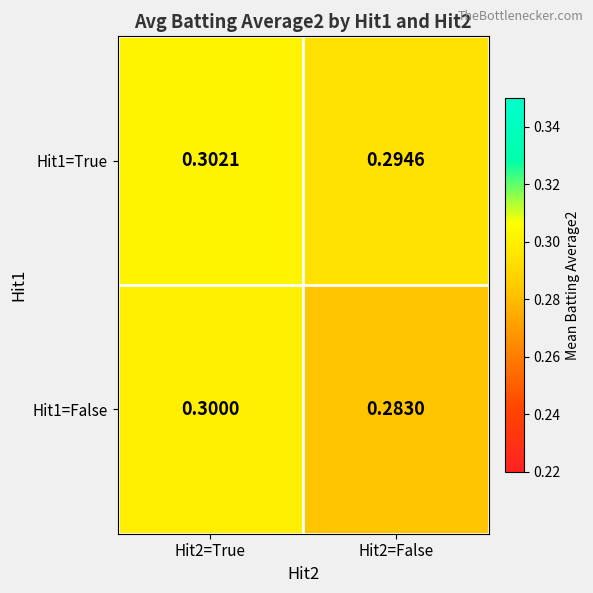

Is the value of Hit1=True at Hit2=False greater than the value of Hit1=False at Hit2=True?

No